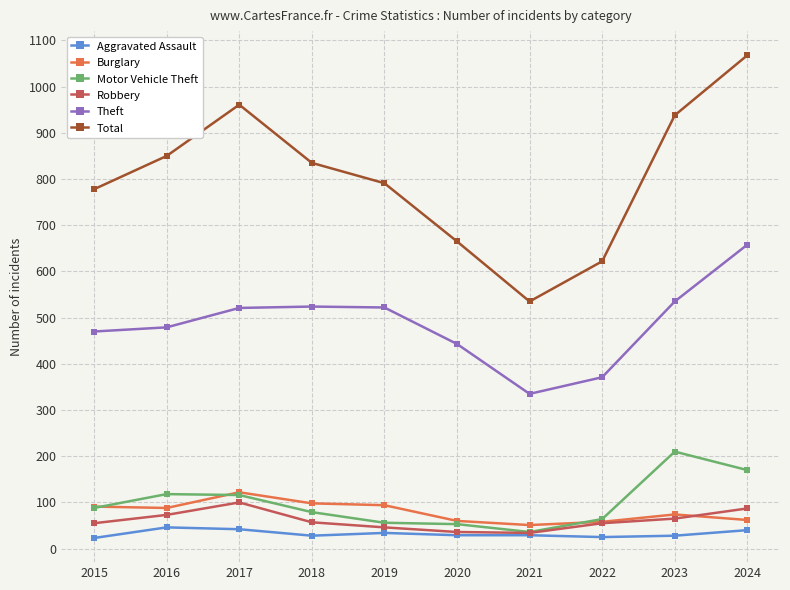

What is the minimum value shown in the chart?

23